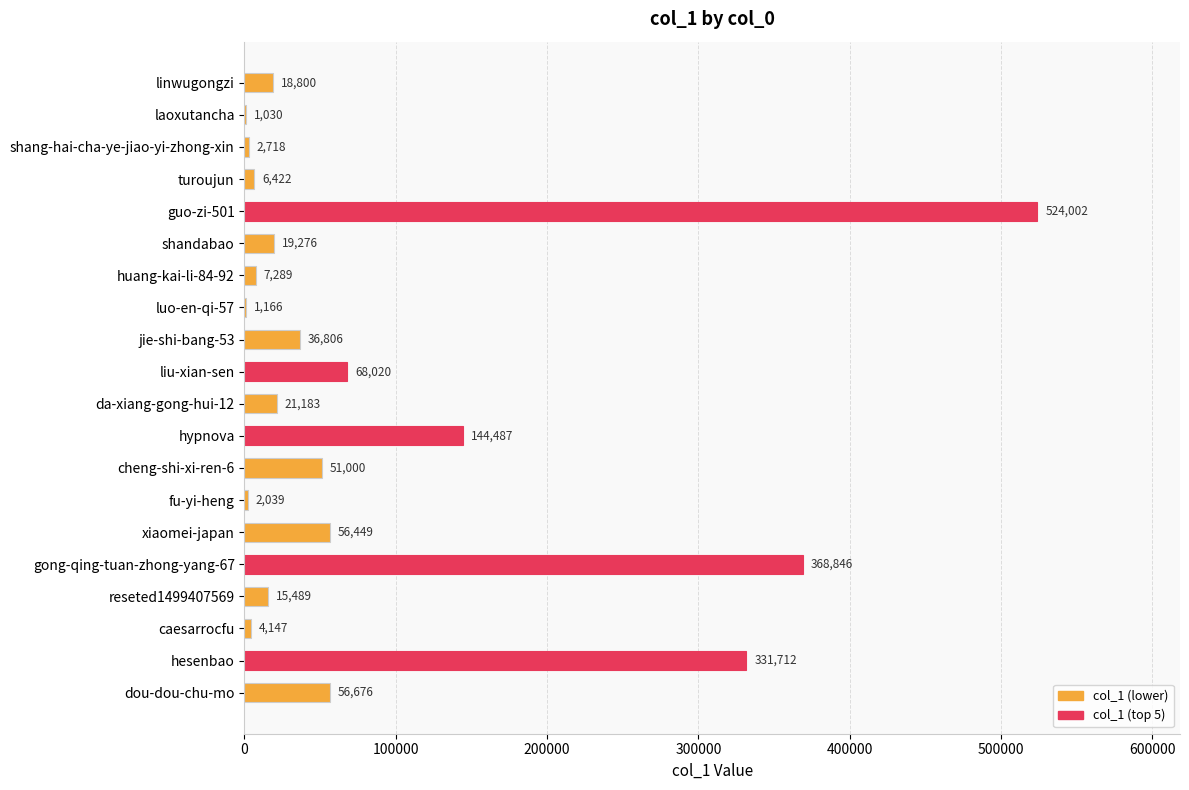

True or false: the data shows 2718 at shang-hai-cha-ye-jiao-yi-zhong-xin.

True